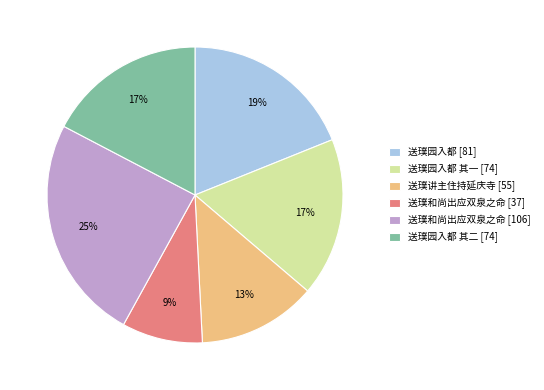

Which has a higher value, 送璞园入都 [81] or 送璞和尚出应双泉之命 [106]?

送璞和尚出应双泉之命 [106]